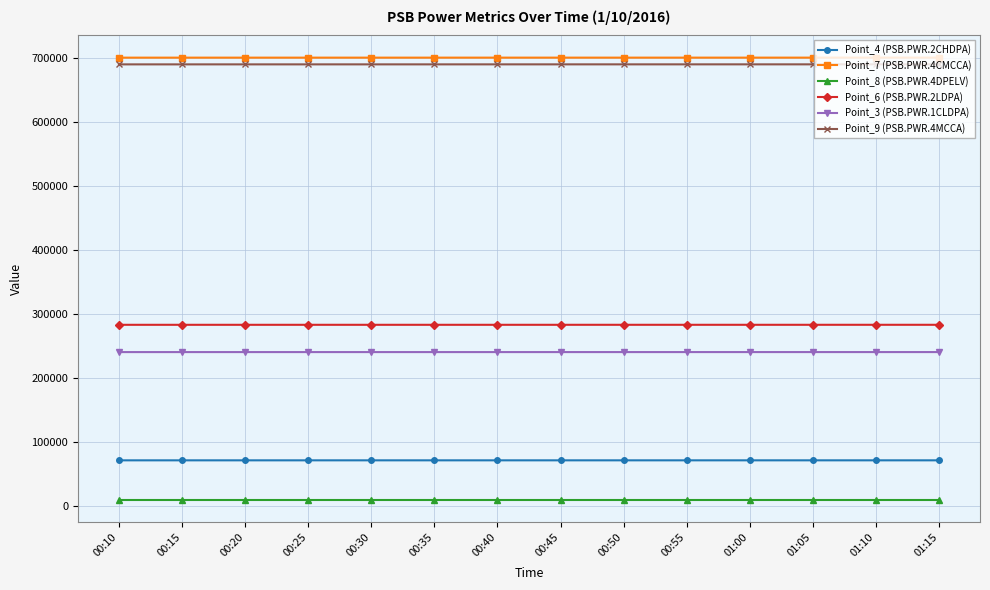

What is the greatest value displayed?

699891